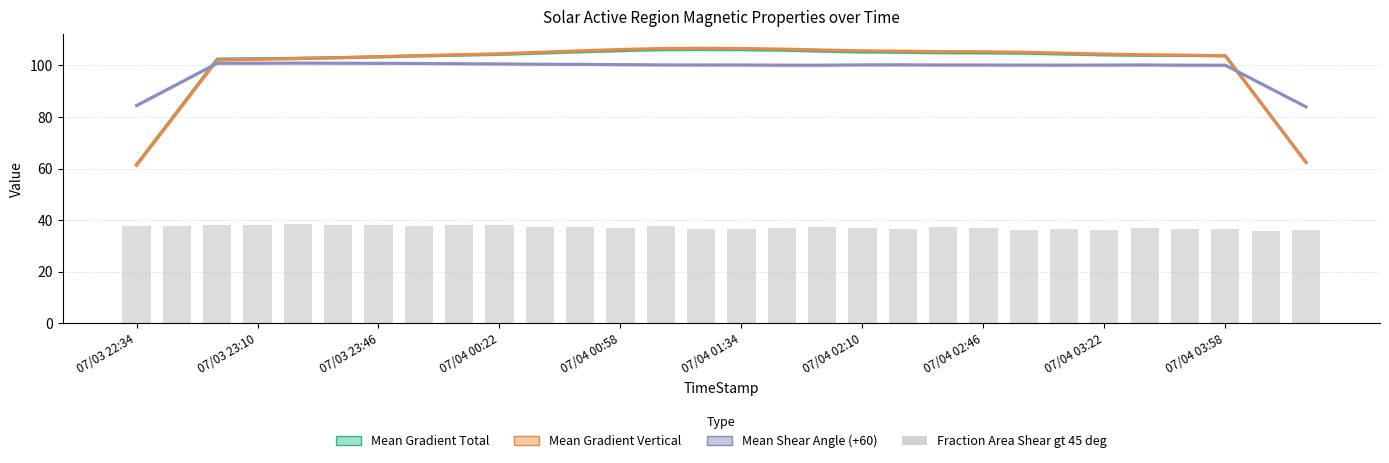

What is the difference between the second highest and minimum values?

2.5